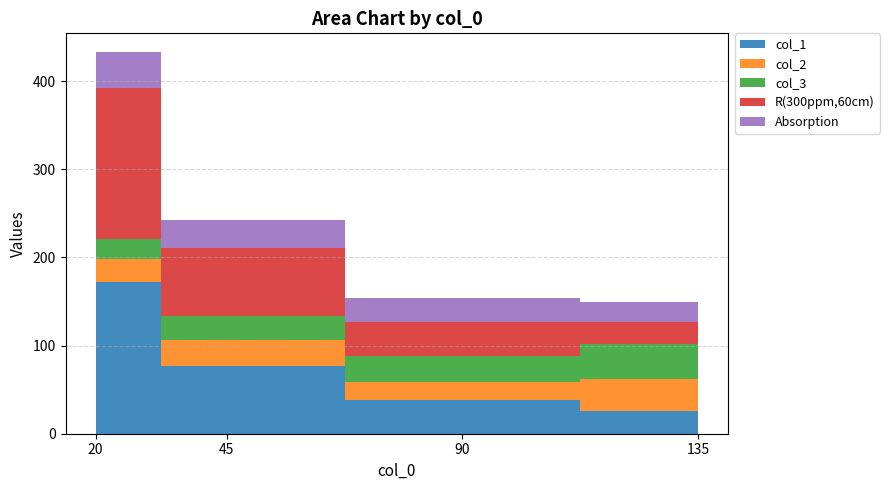

Reading right to left, extract all data points from this chart.

col_1: 20=171.9	45=76.4	90=38.2	135=25.5
col_2: 20=26.5	45=30.2	90=20.1	135=36.2
col_3: 20=22.5	45=27.5	90=30.1	135=39.9
R(300ppm,60cm): 20=171.9	45=76.4	90=38.2	135=25.5
Absorption: 20=39.9	45=32.1	90=27.5	135=22.5